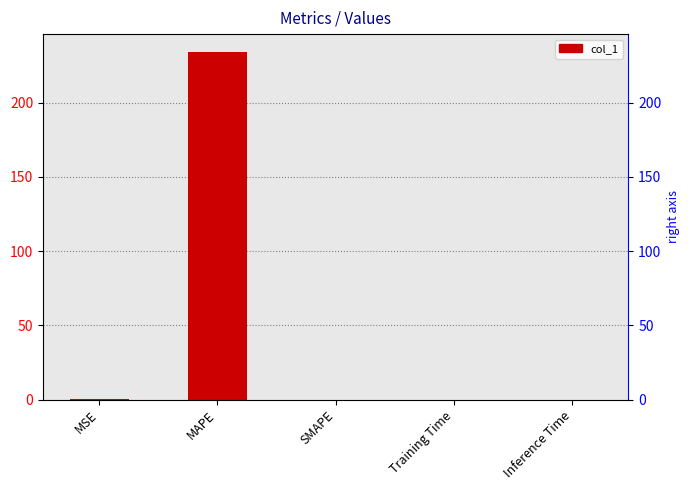

Reading left to right, transcribe all the data shown in this chart.

0.1	234.5	0.0	0.0	0.0